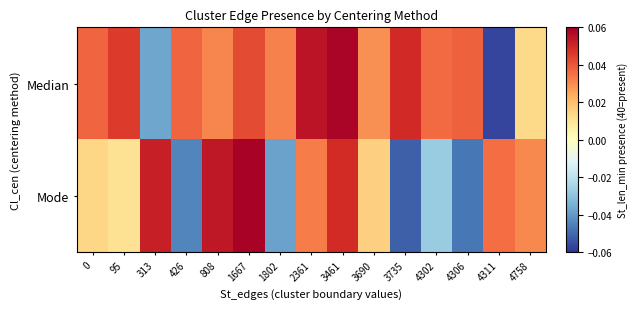

Between 3690 and 4306, which is larger?

4306